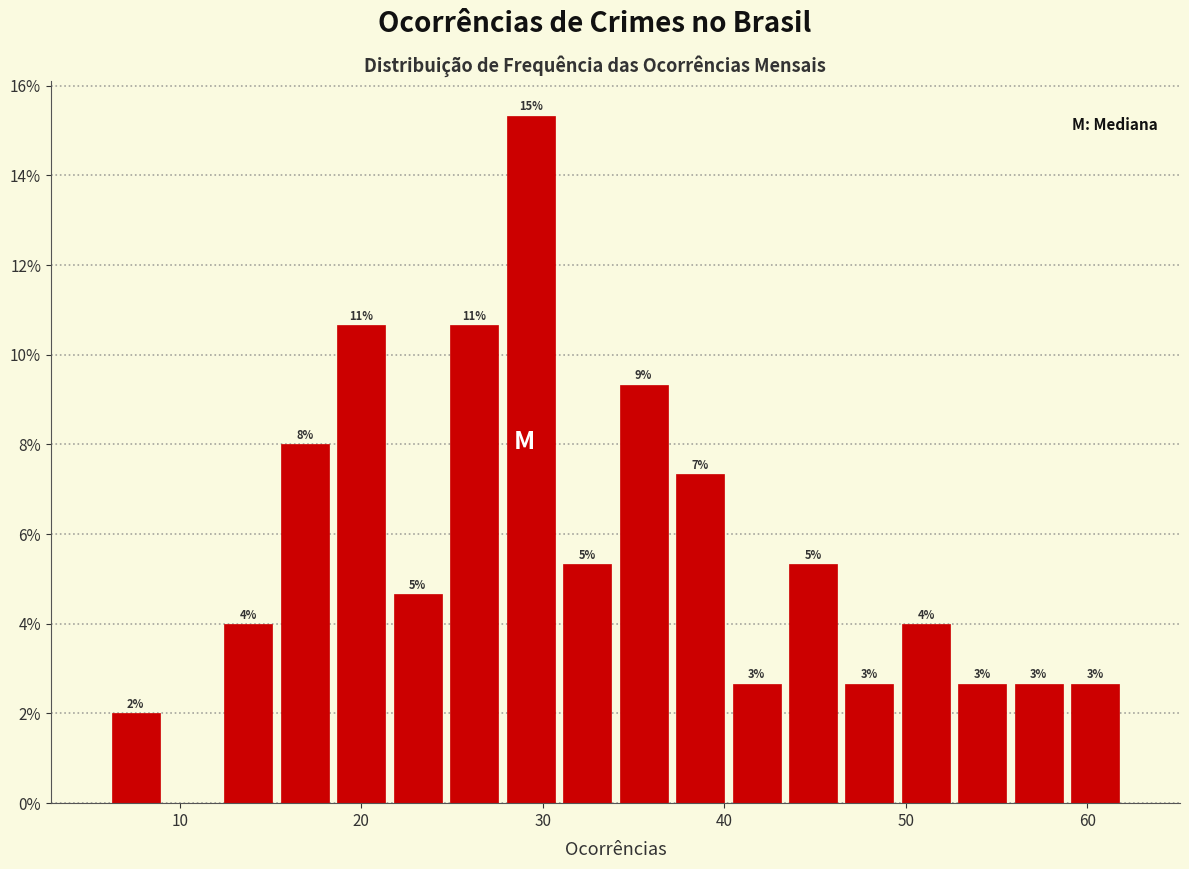

Read against the x-axis, roughly where is the centre of the tallest bar?

29